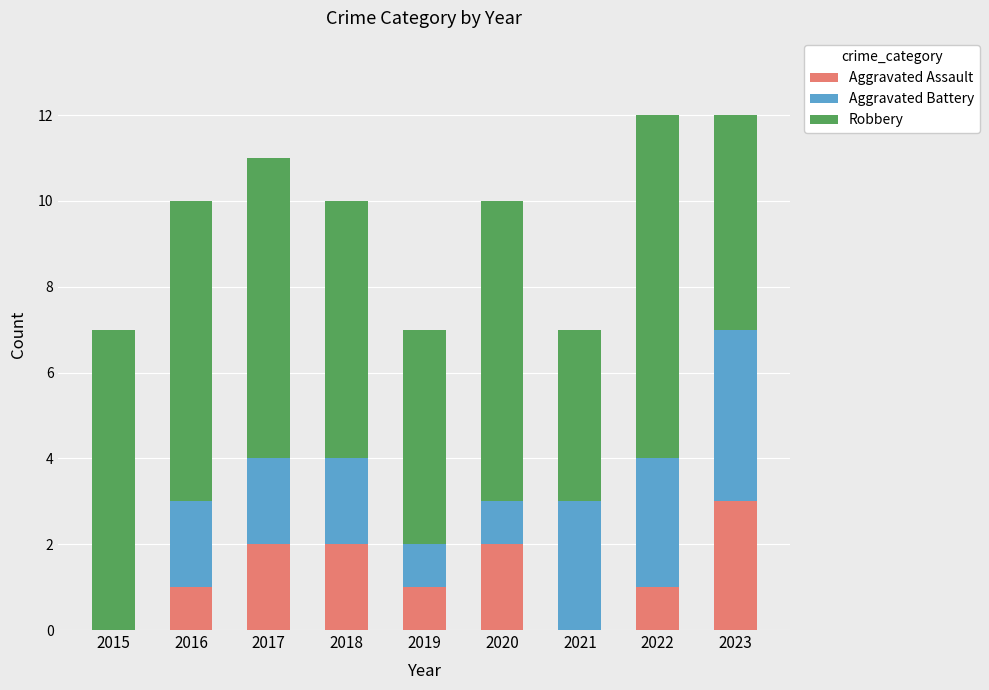

The Aggravated Assault series shows 1 at 2019. True or false?

True